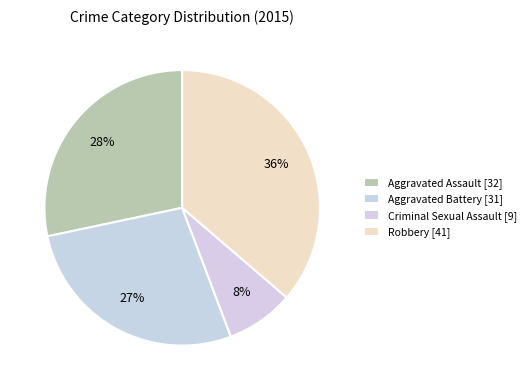

Which has a higher value, Robbery or Criminal Sexual Assault?

Robbery